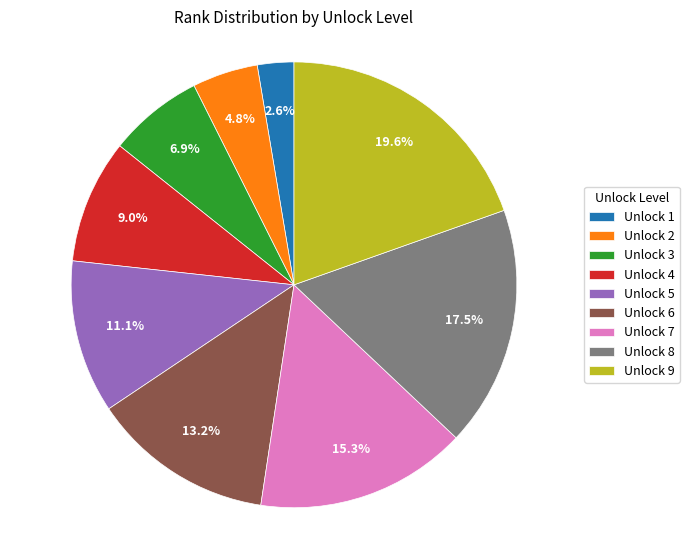

Is there a majority slice in this chart?

No